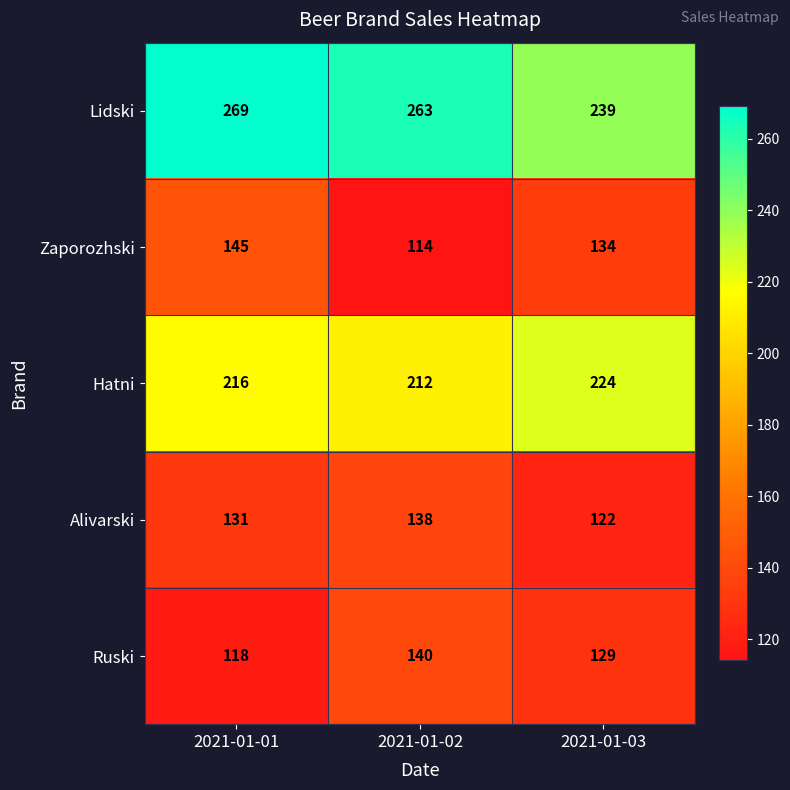

At 2021-01-01, list the series in order from smallest to largest.

Ruski, Alivarski, Zaporozhski, Hatni, Lidski